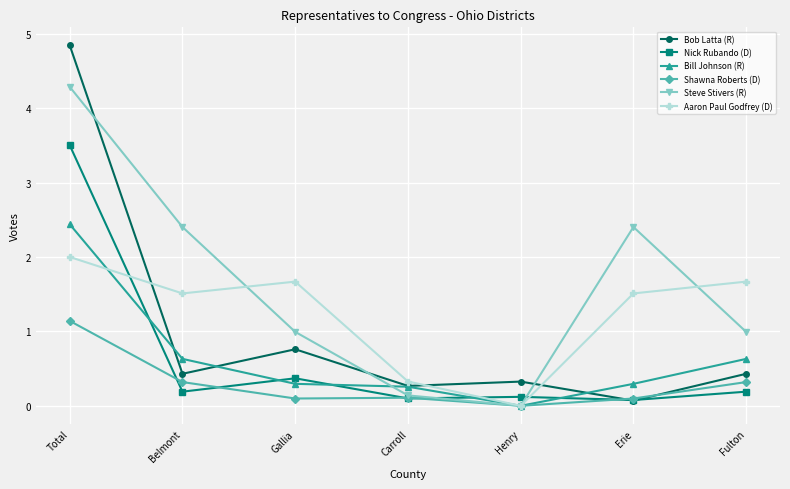

What position from the left is Henry?

5